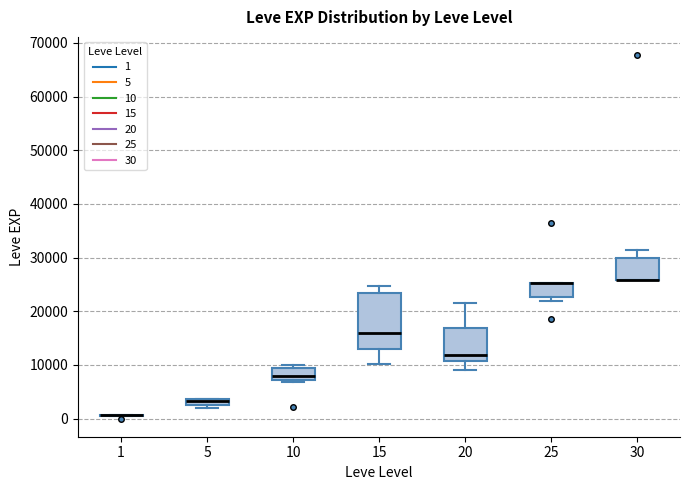

Where is the upper edge of the box at x = 15 on the y-axis? The values are not printed on the chart, so give them approximately, as read against the axis.

23000